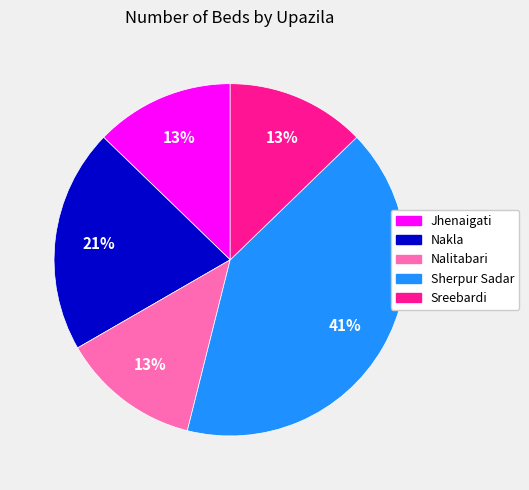

To the nearest percent, what is the average slice percentage?

20%